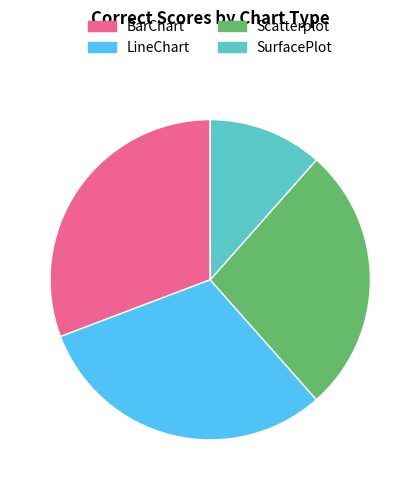

Does any single category account for the majority?

No